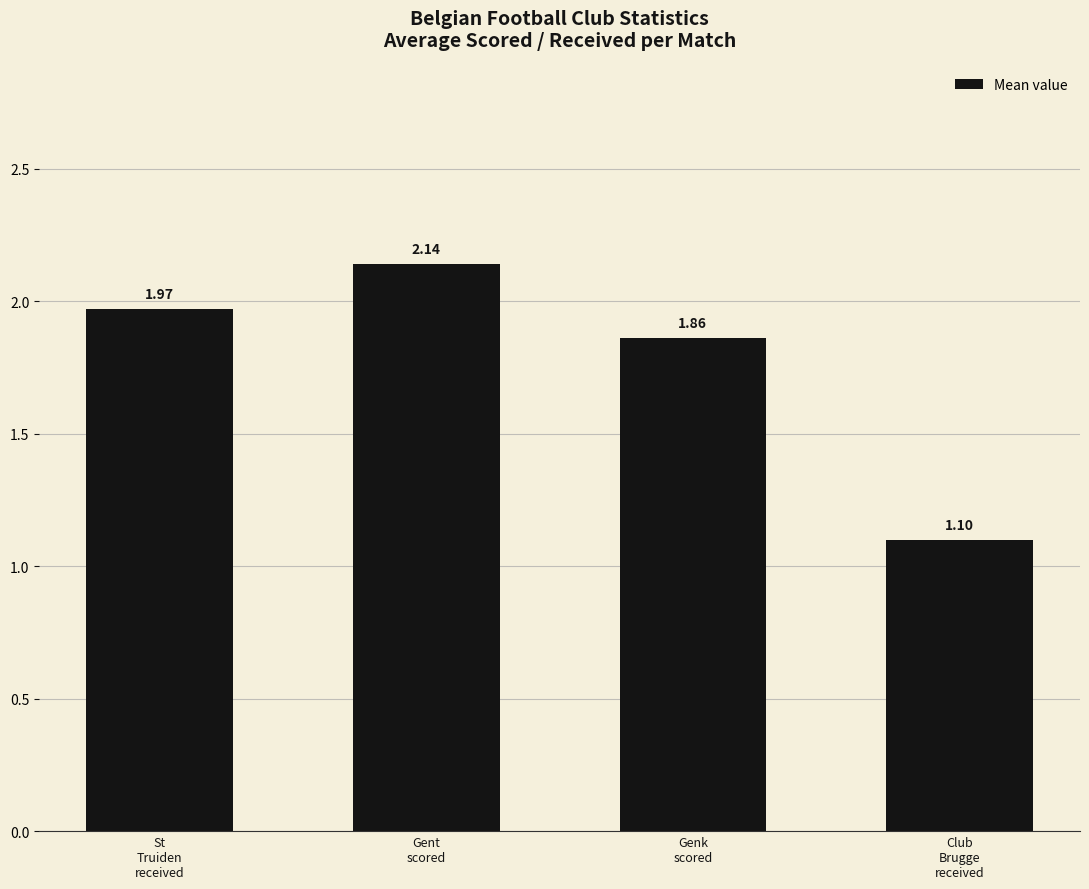

What is the smallest value displayed?

1.1